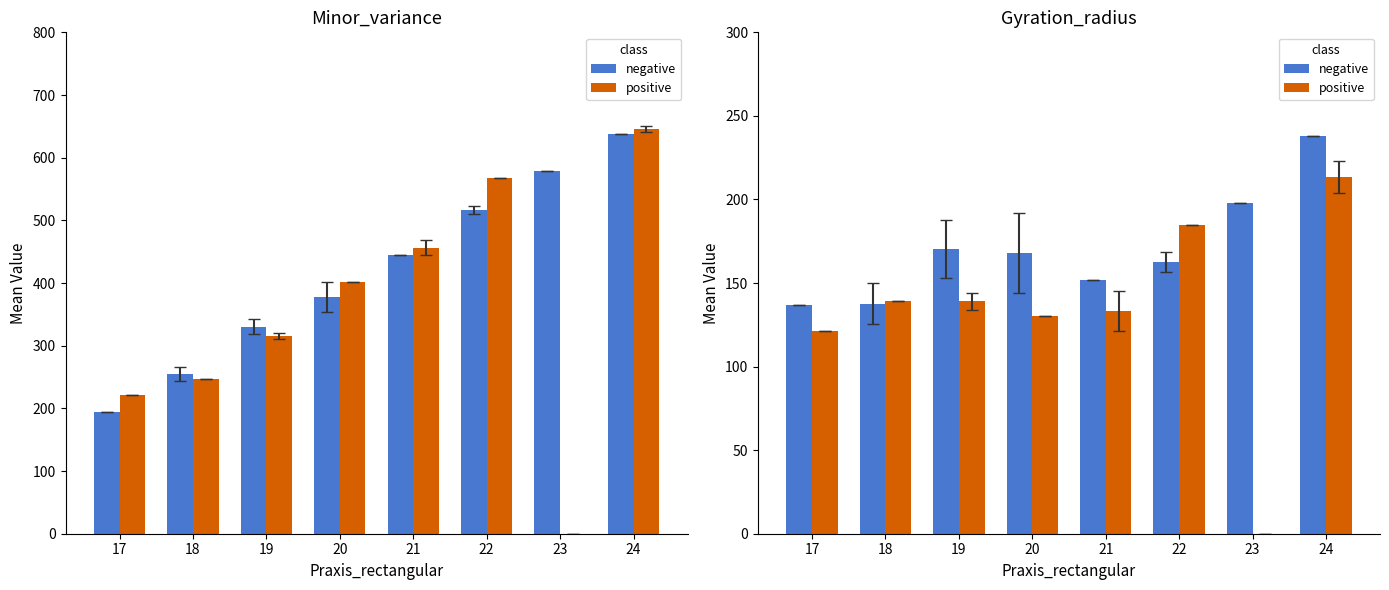

At which label is negative closest to 187?

23